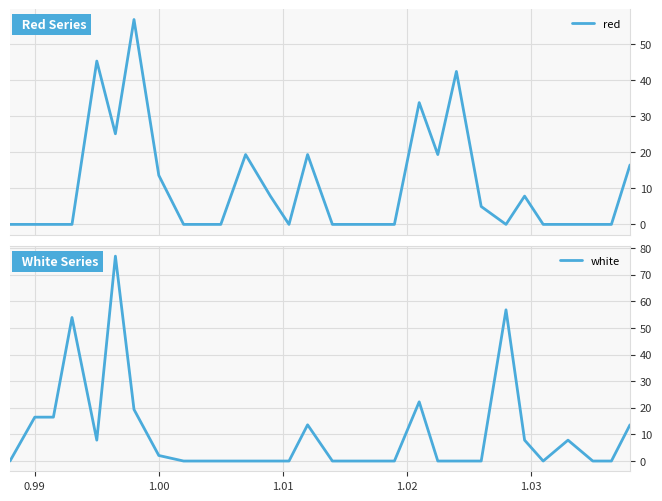

In red, how many points are higher than both neighbors (excluding endpoints)?

7